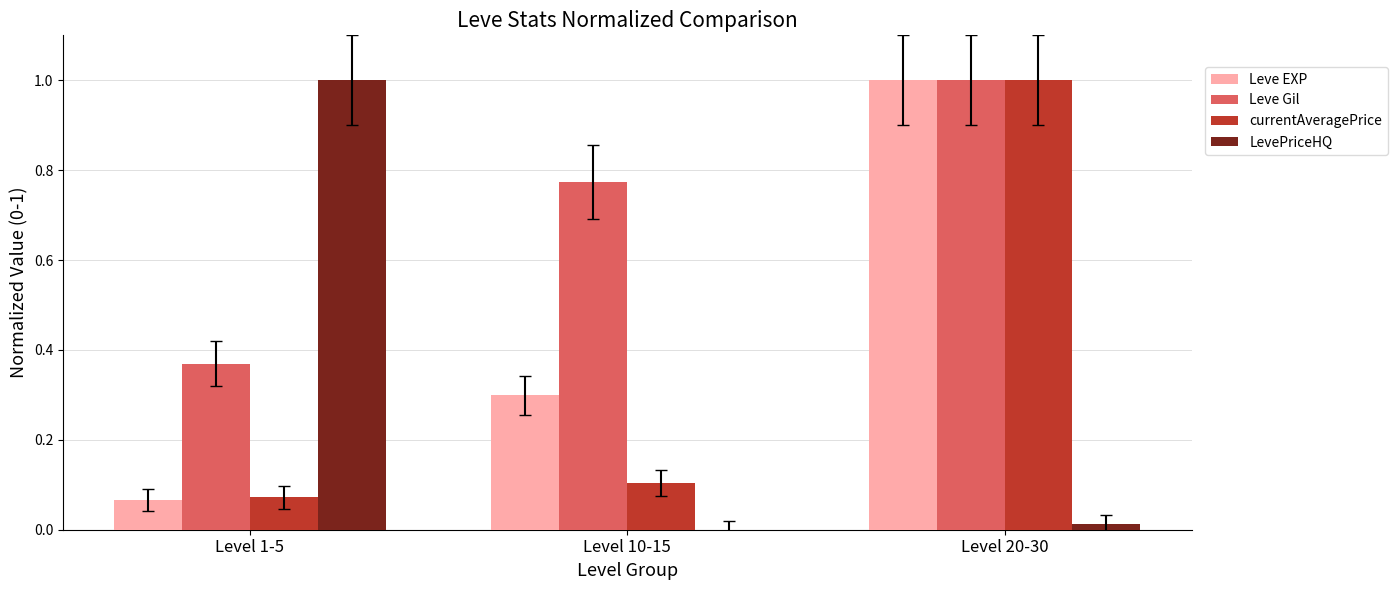

At which label does LevePriceHQ reach its peak?

Level 1-5